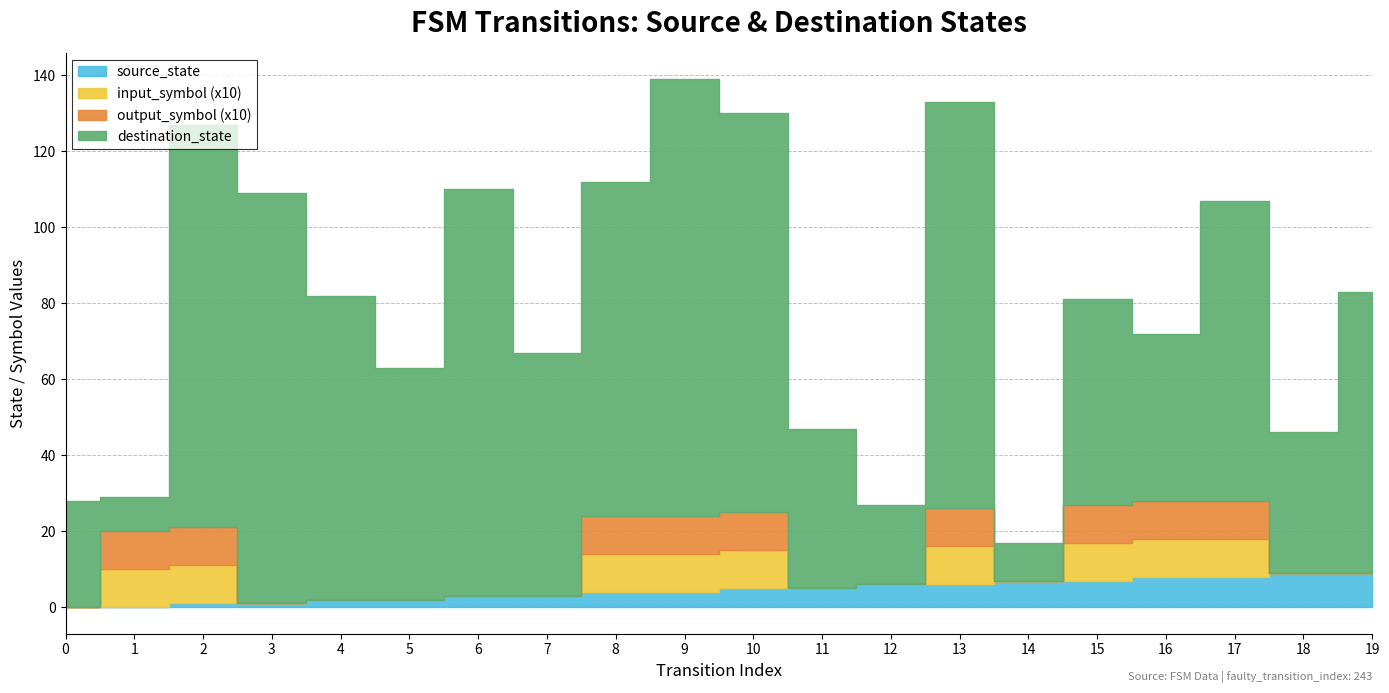

Reading right to left, extract all data points from this chart.

source_state: 19=9	18=9	17=8	16=8	15=7	14=7	13=6	12=6	11=5	10=5	9=4	8=4	7=3	6=3	5=2	4=2	3=1	2=1	1=0	0=0
destination_state: 19=74	18=37	17=79	16=44	15=54	14=10	13=107	12=21	11=42	10=105	9=115	8=88	7=64	6=107	5=61	4=80	3=108	2=106	1=9	0=28
input_symbol: 19=0	18=0	17=1	16=1	15=1	14=0	13=1	12=0	11=0	10=1	9=1	8=1	7=0	6=0	5=0	4=0	3=0	2=1	1=1	0=0
output_symbol: 19=0	18=0	17=1	16=1	15=1	14=0	13=1	12=0	11=0	10=1	9=1	8=1	7=0	6=0	5=0	4=0	3=0	2=1	1=1	0=0